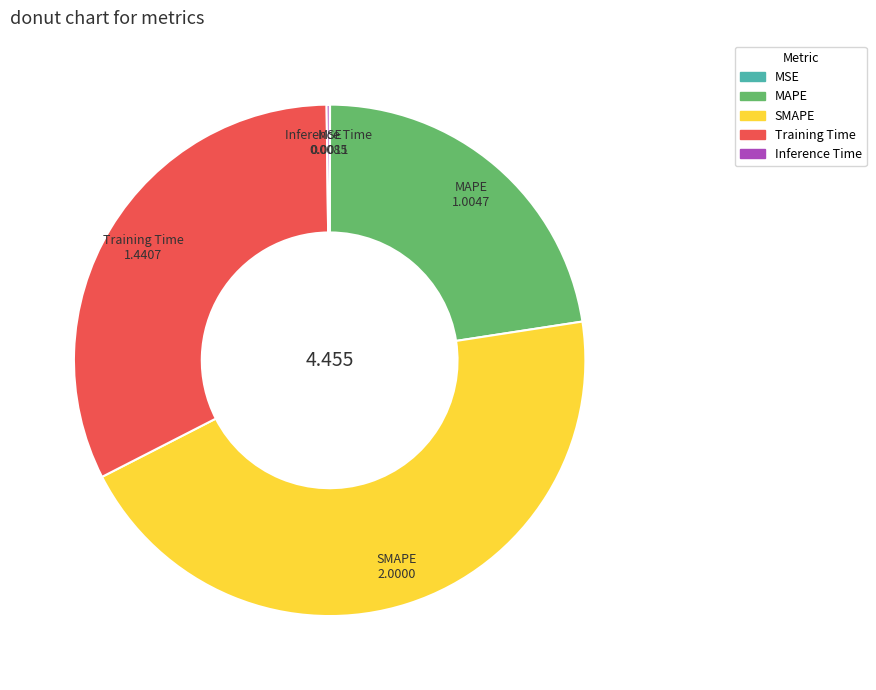

Is there a majority slice in this chart?

No